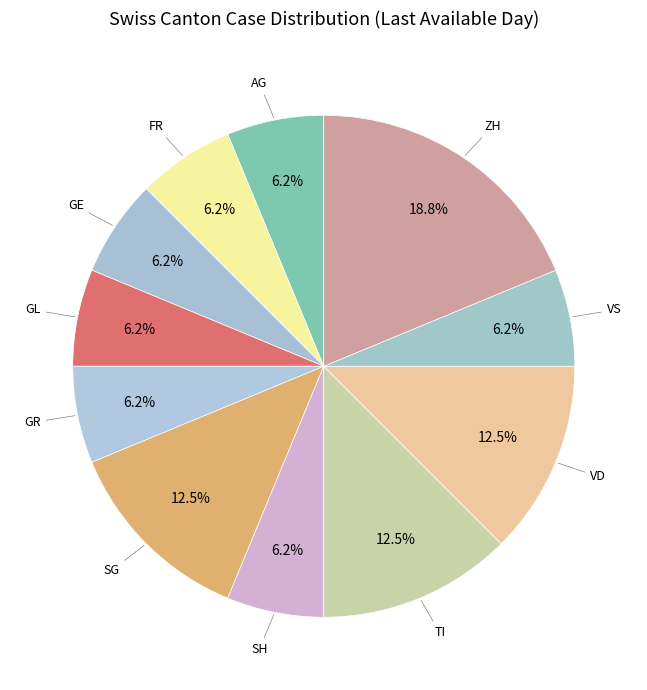

What portion of the pie excludes VD?

87.5%